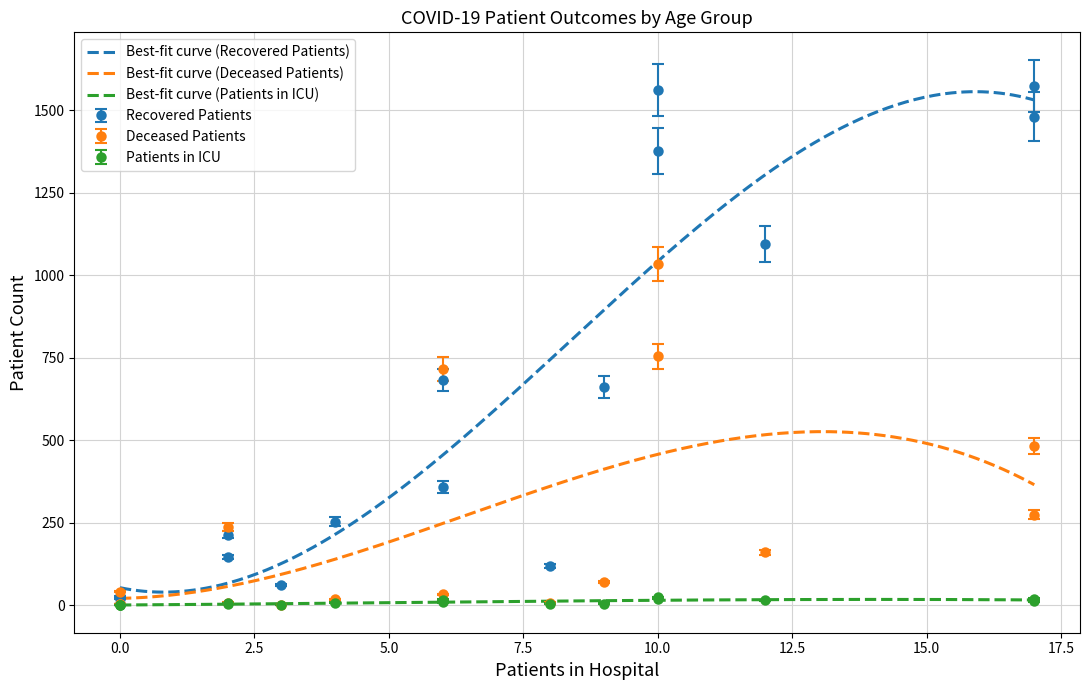

What is the difference between the second highest and minimum values in the patients_in_icu series?

20